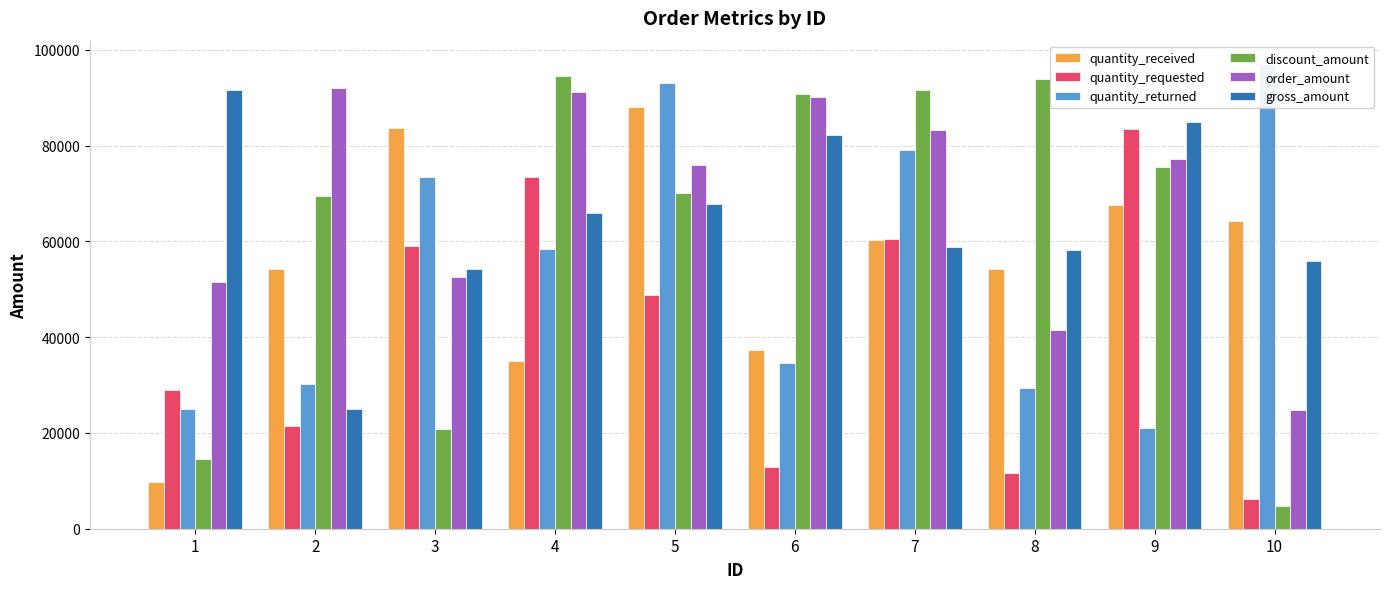

Between 3 and 9, which series saw the biggest shift?

discount_amount